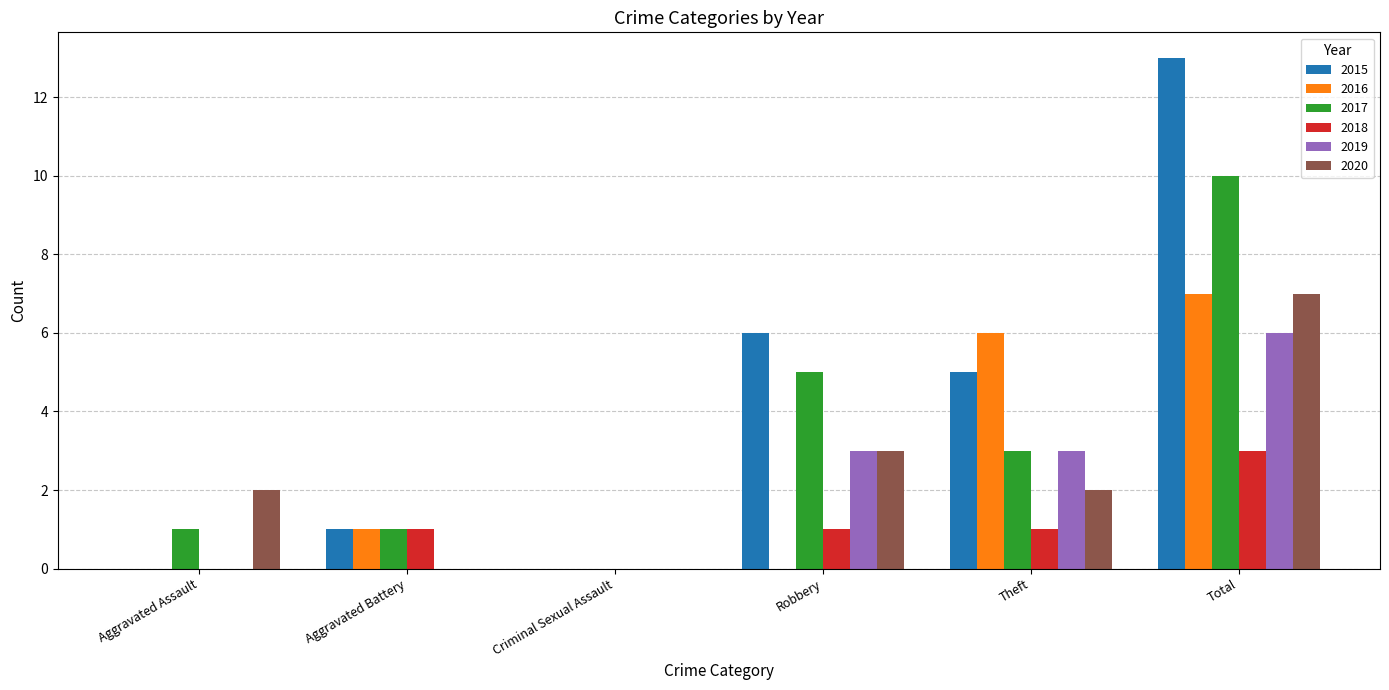

What is the approximate value of 2017 at Robbery?

5